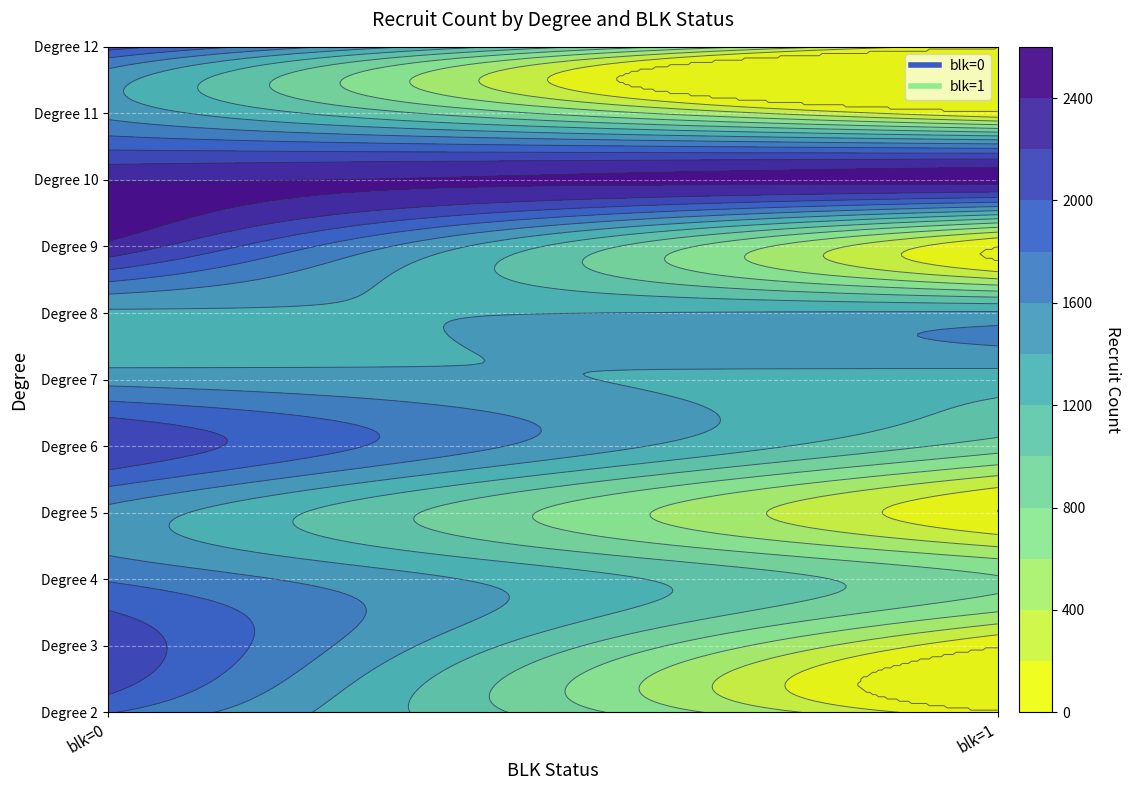

Reading left to right, what are all the values shown in this chart?

0: 1817	2142	1781	1539	2162	1523	1362	2345	2381	1541	2106
1: 0	0	820	0	903	1299	1432	0	2459	0	0